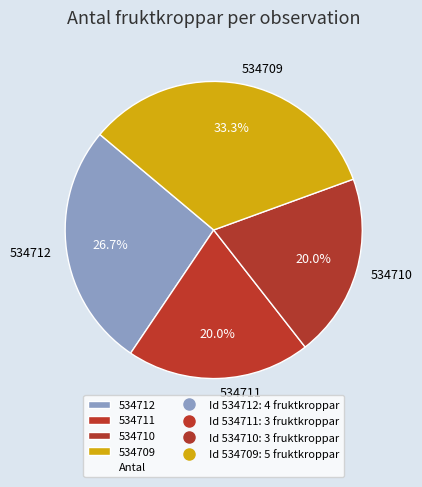

How many slices are in this pie chart?

4